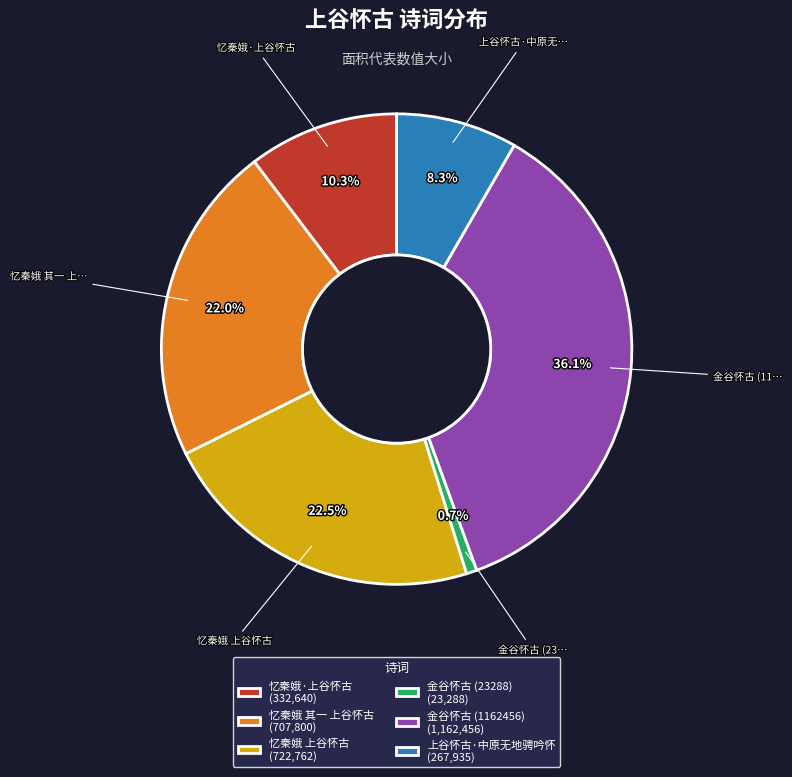

Is there any slice that represents more than half of the pie?

No